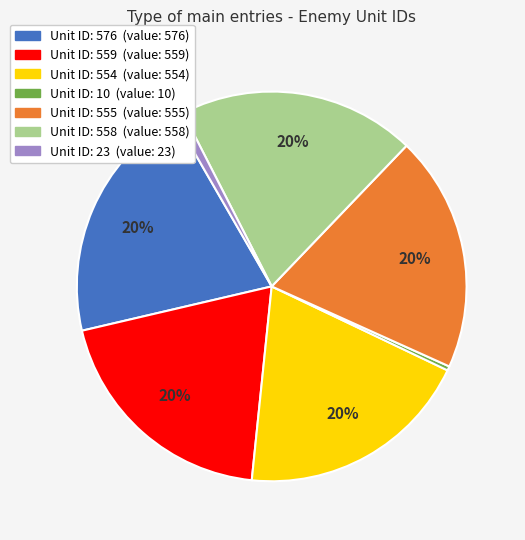

How many slices are in this pie chart?

7